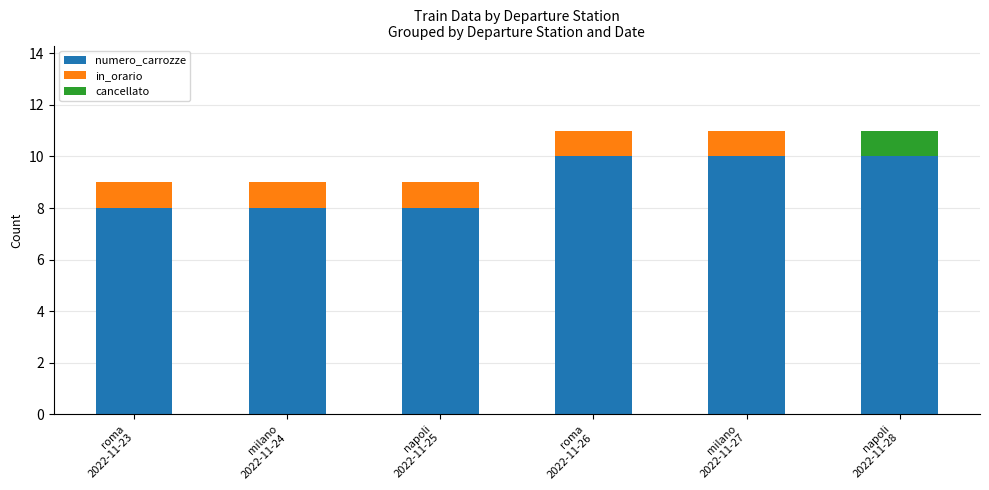

Does the chart contain stacked bars?

Yes